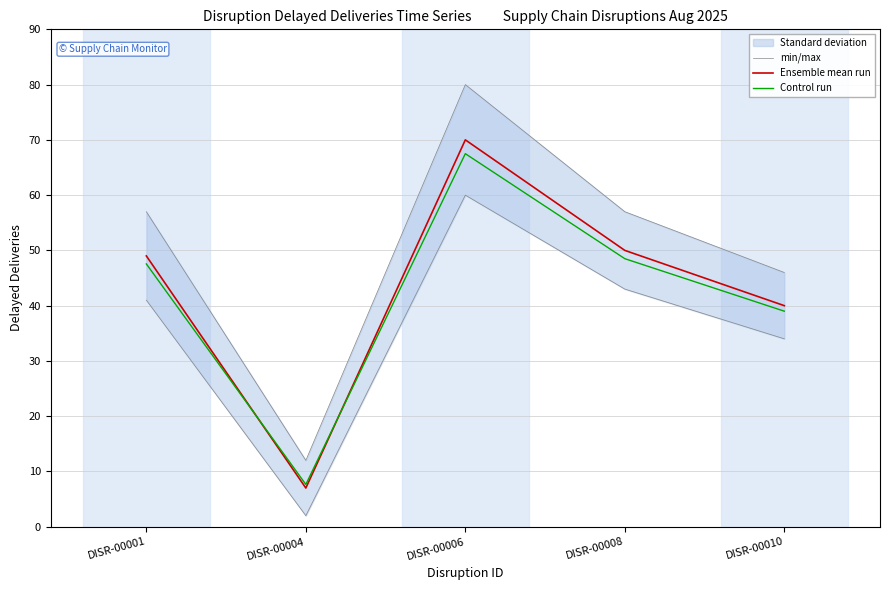

At which category is the sum across all series the highest?

DISR-00006